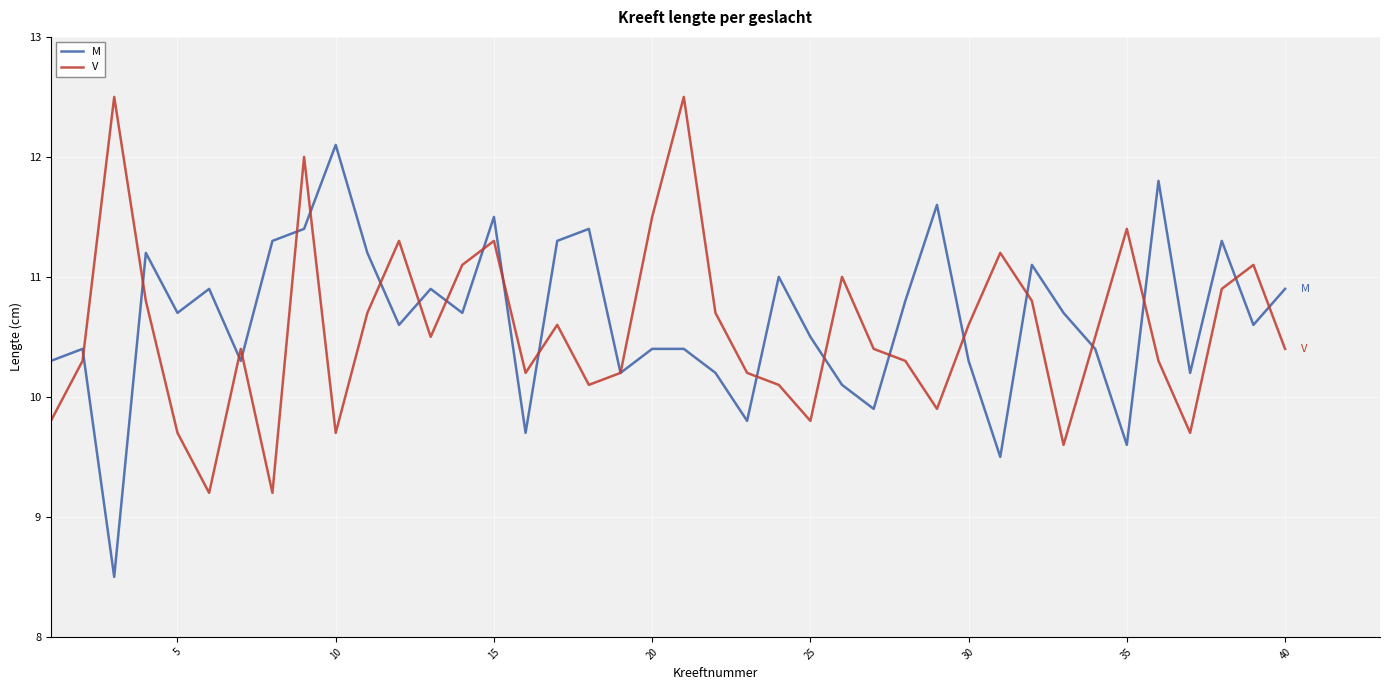

Is this an area chart (filled region under the line)?

No